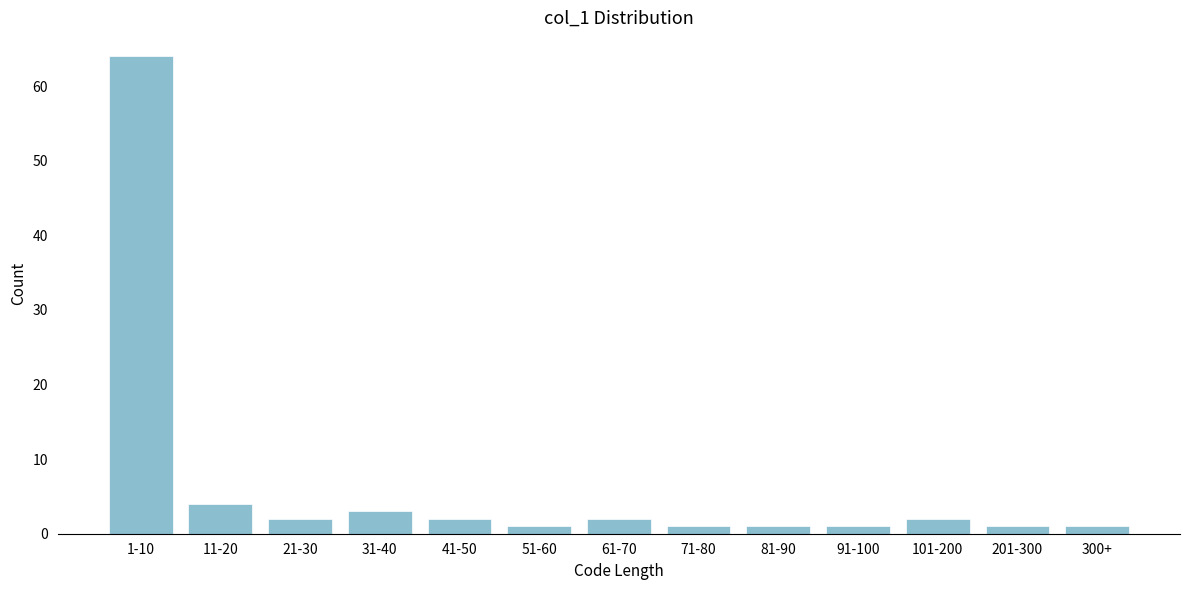

Reading right to left, list all the values displayed in this chart.

1	1	2	1	1	1	2	1	2	3	2	4	64